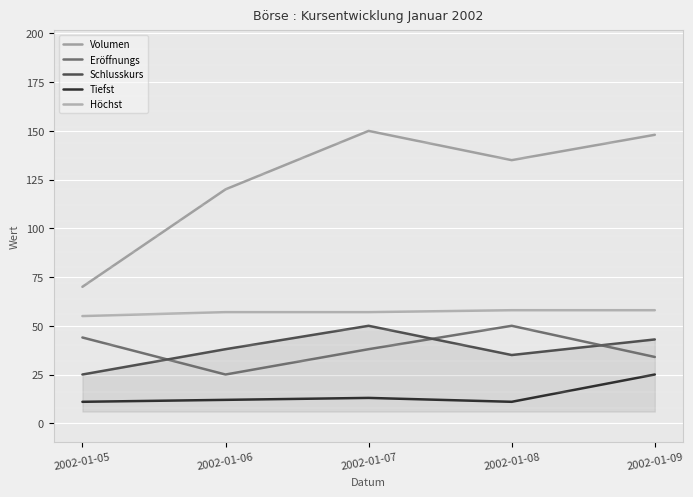

Reading left to right, list all the values displayed in this chart.

Volumen: 70	120	150	135	148
Eröffnungs: 44	25	38	50	34
Schlusskurs: 25	38	50	35	43
Tiefst: 11	12	13	11	25
Höchst: 55	57	57	58	58